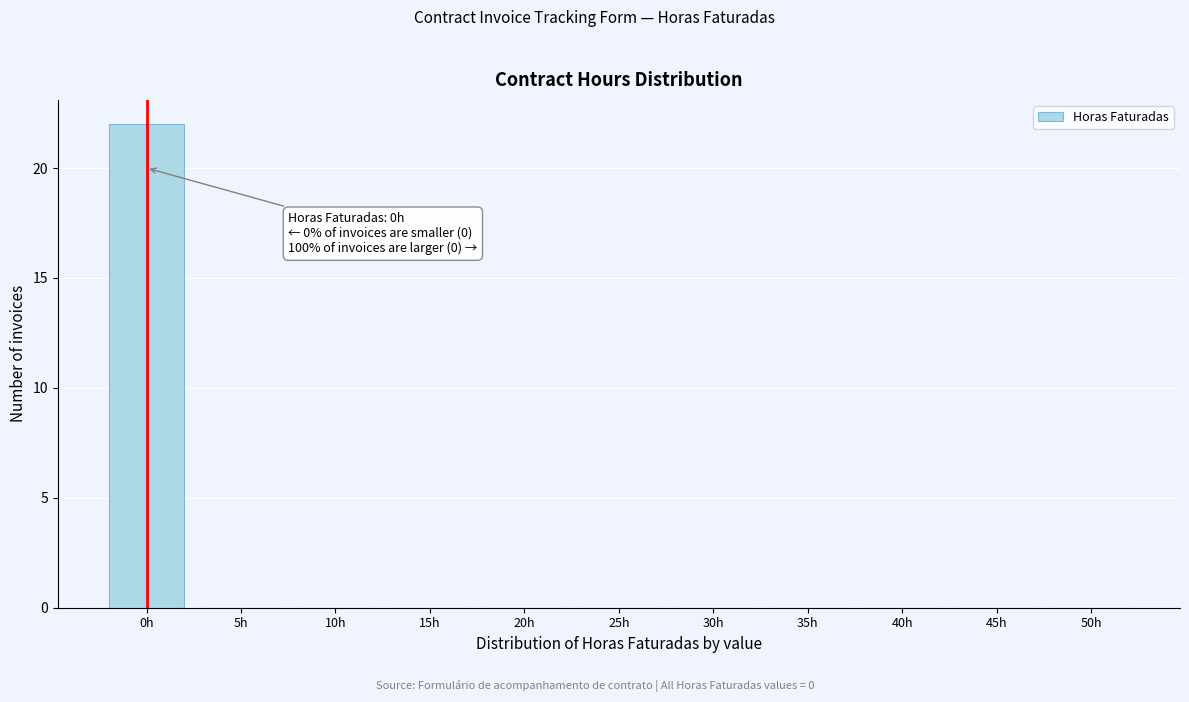

Reading left to right, extract all data points from this chart.

0h=22	5h=0	10h=0	15h=0	20h=0	25h=0	30h=0	35h=0	40h=0	45h=0	50h=0